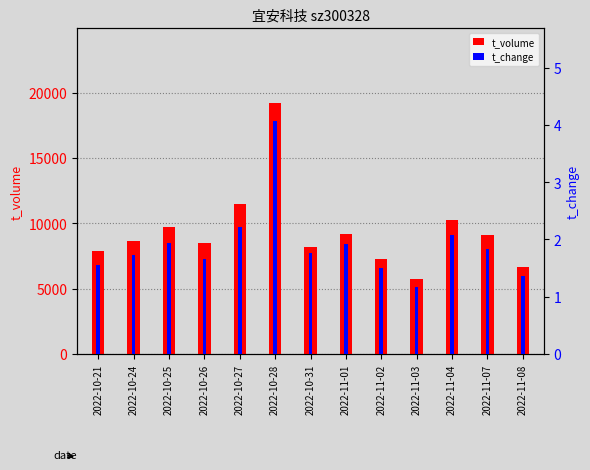

What value does the t_change series have at 2022-11-02?

1.5